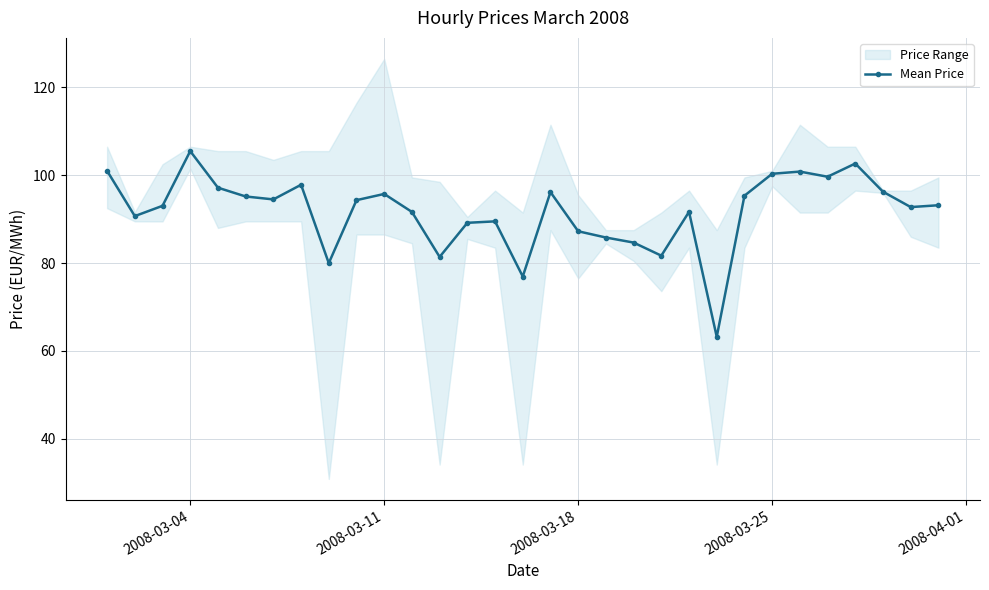

What is the maximum value for Mean Price?

105.5